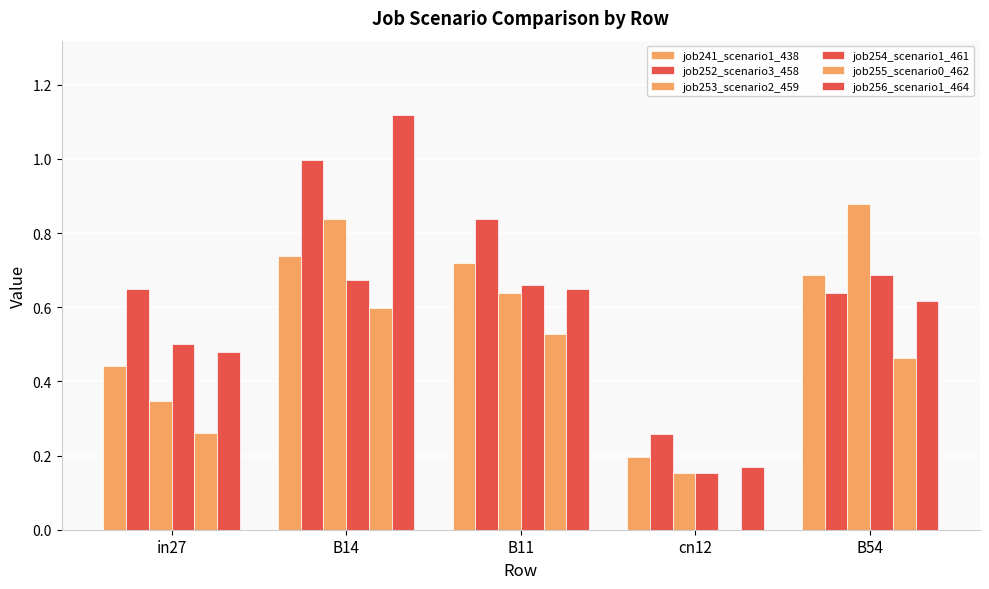

At which category is the sum across all series the highest?

B14